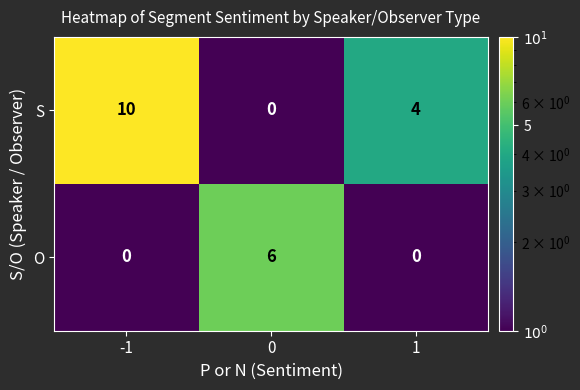

What is the difference between the S values at 1 and -1?

6